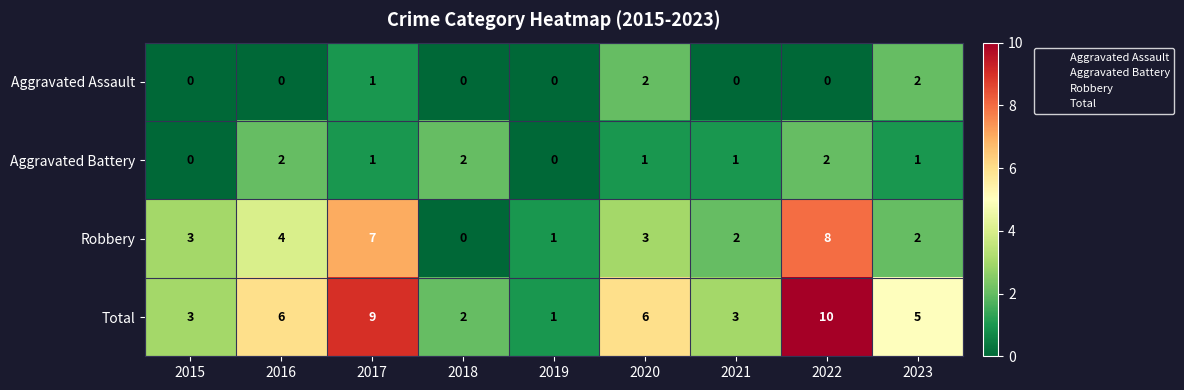

What is the sum of all Aggravated Assault values?

5